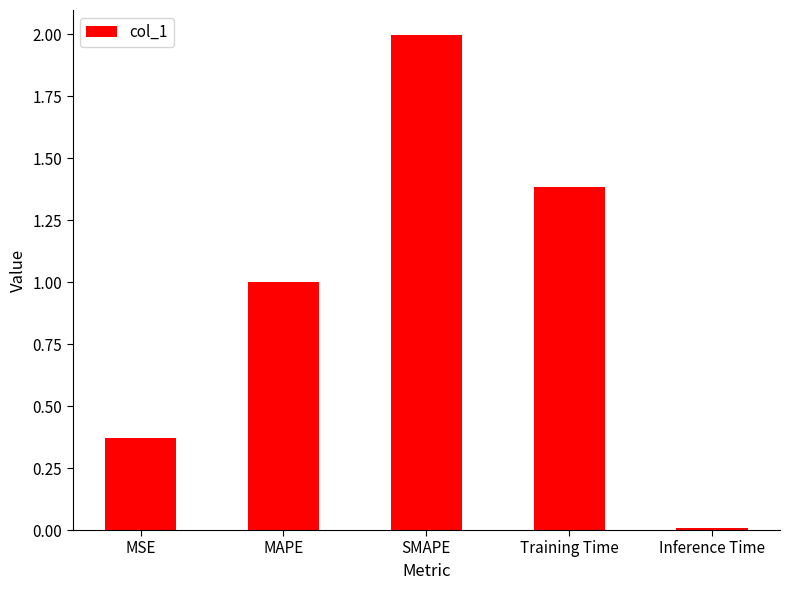

What is the label of the 2nd bar from the right?

Training Time